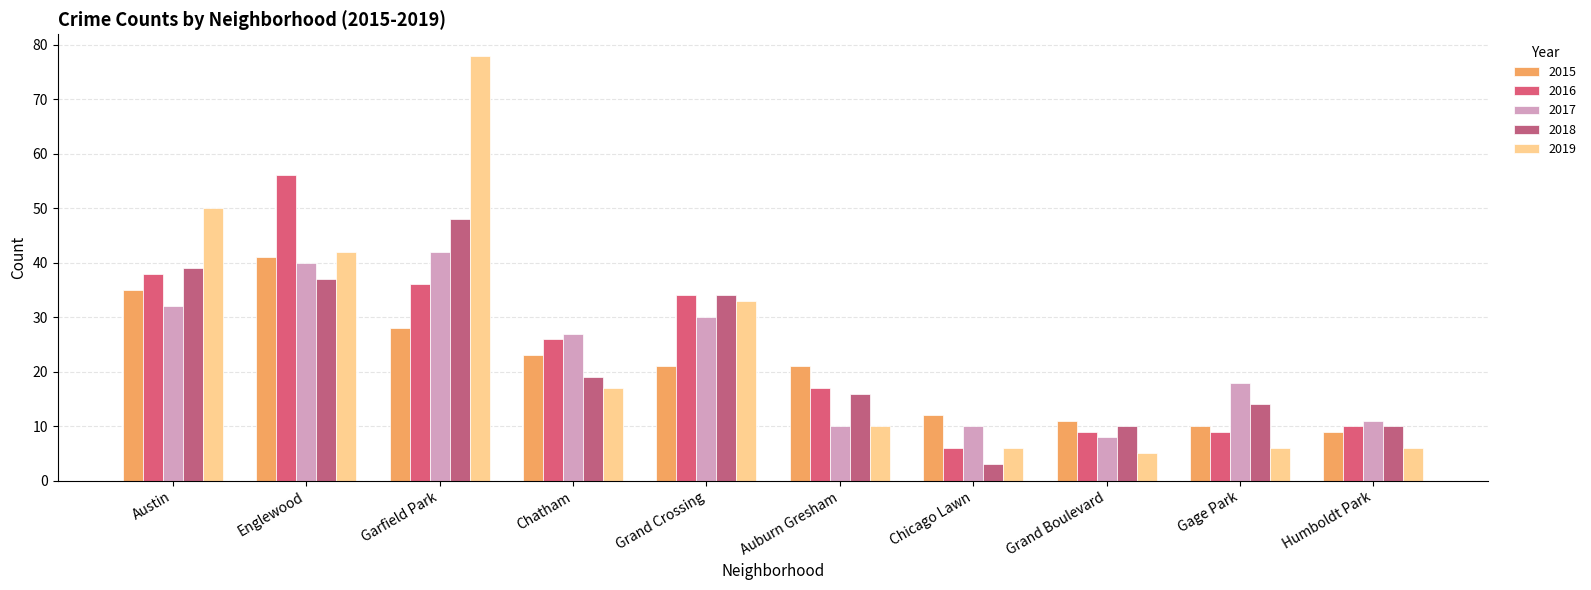

The 2016 series shows 56 at Englewood. True or false?

True